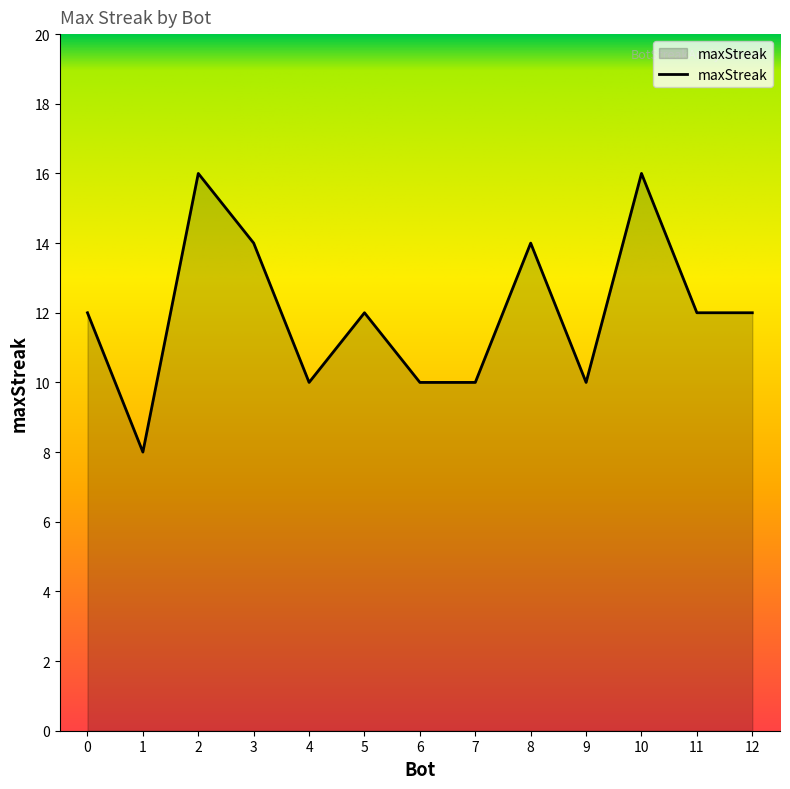

Reading left to right, what are all the values shown in this chart?

0=12	1=8	2=16	3=14	4=10	5=12	6=10	7=10	8=14	9=10	10=16	11=12	12=12